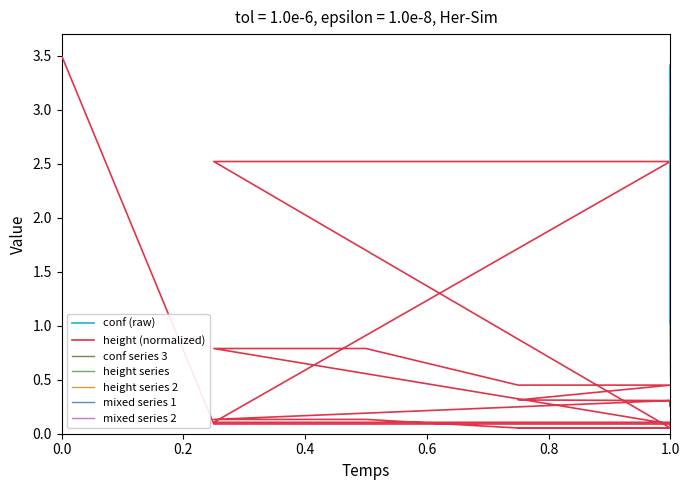

Is this an area chart (filled region under the line)?

No